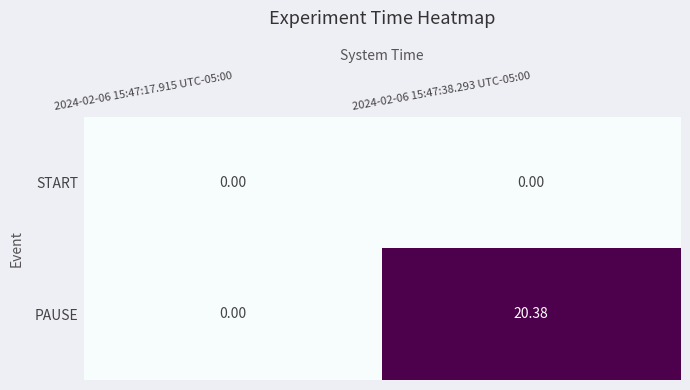

Which label corresponds to the largest value in the chart?

2024-02-06 15:47:38.293 UTC-05:00